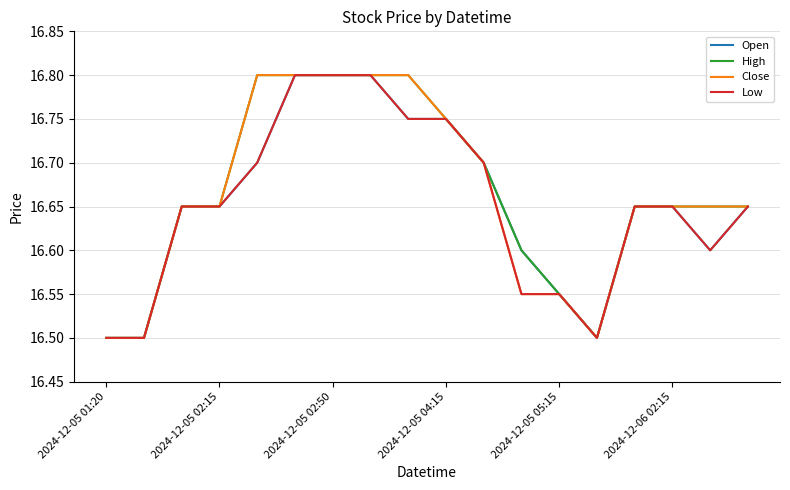

What are all the series names shown in the legend?

Open, High, Close, Low